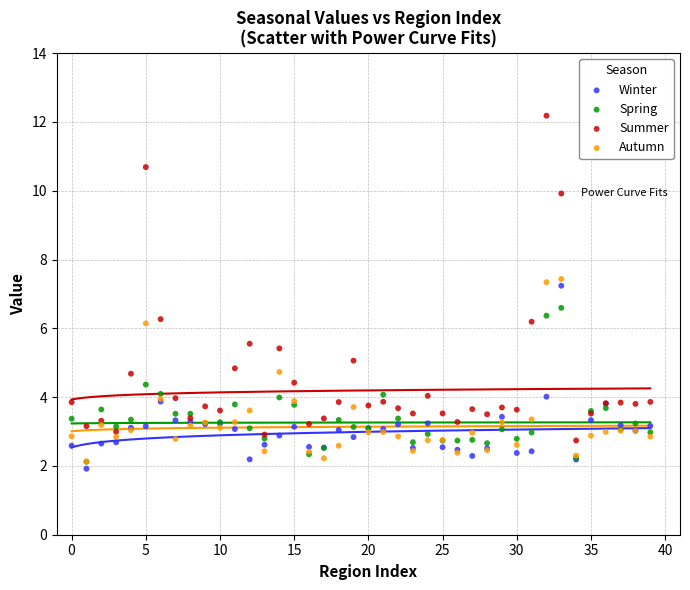

Which series reaches the minimum Y coordinate?

Winter